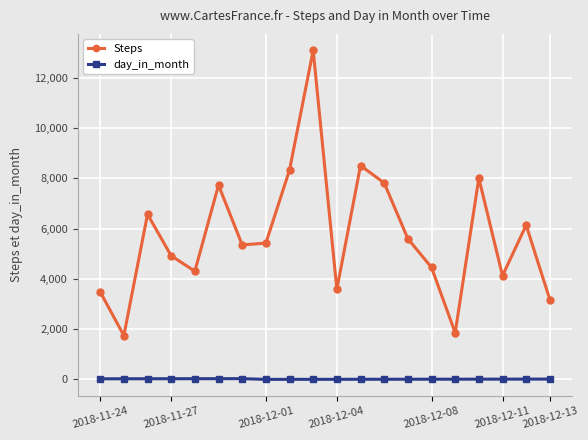

Does the chart display data point markers on the line(s)?

Yes